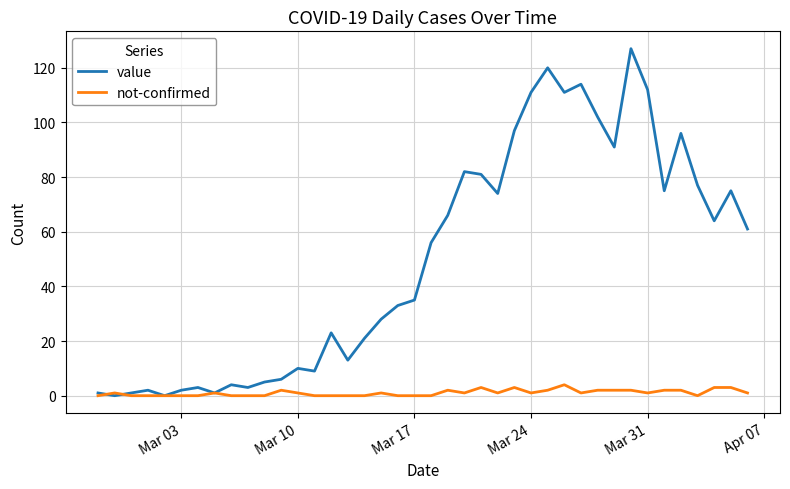

Rank the series by their maximum value, from lowest to highest.

not-confirmed, value